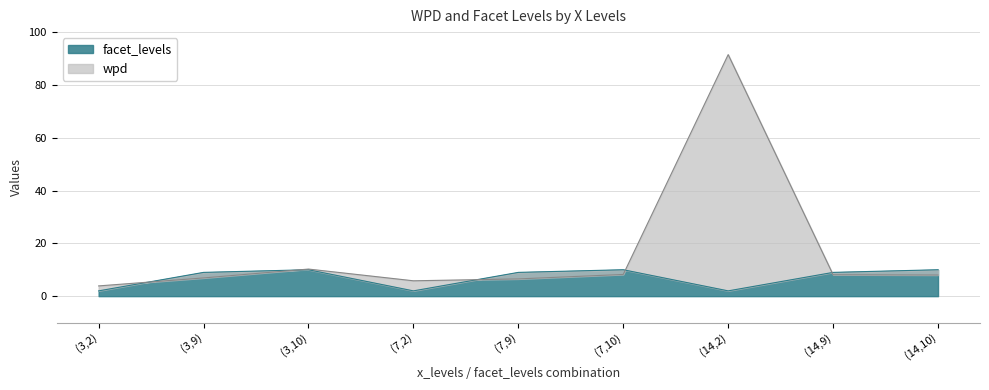

Which series ends up on top after the final intersection of wpd and facet_levels?

facet_levels